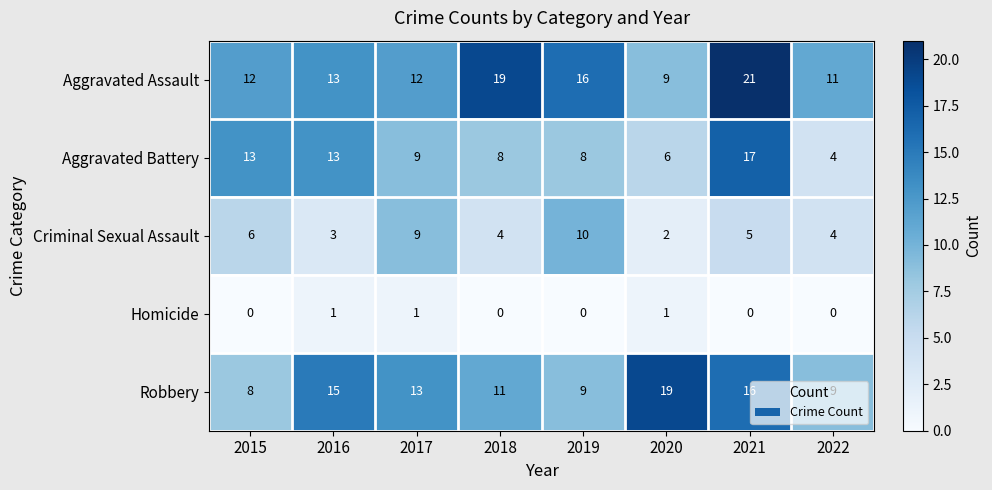

What is the sum of all Aggravated Assault values?

113